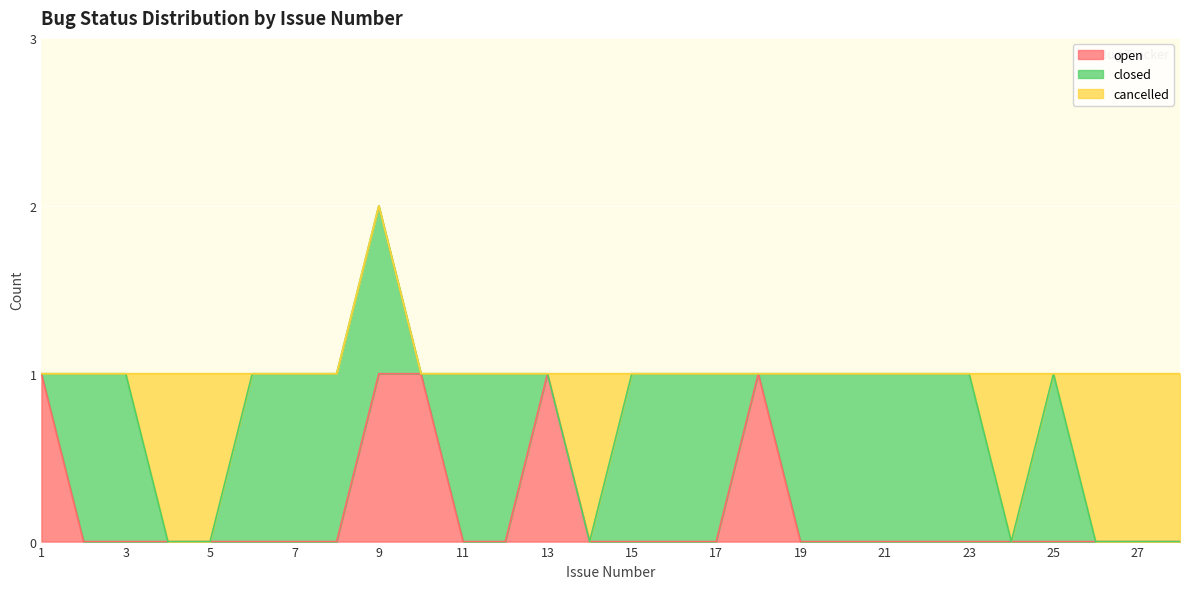

What is the difference between the closed values at 1 and 8?

1